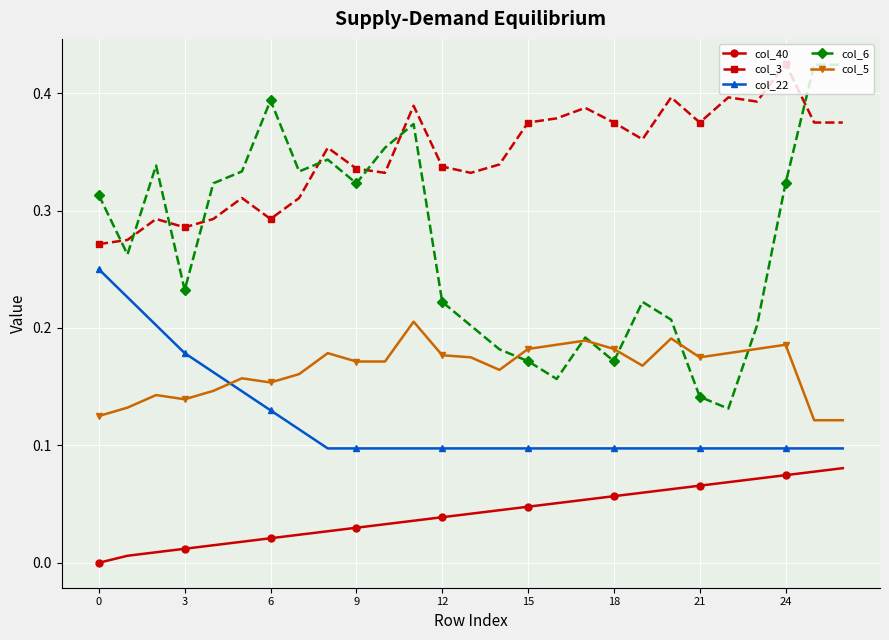

True or false: col_5 and col_22 intersect in this chart.

True